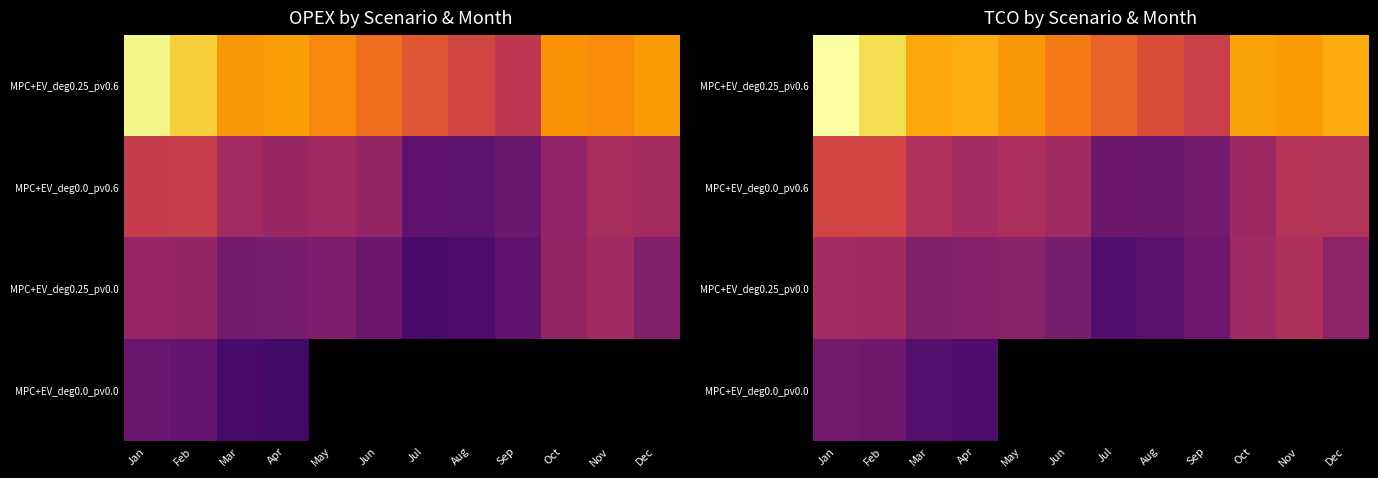

Is it true that MPC+EV_deg0.25_pv0.0 equals 389.2 at Dec?

False